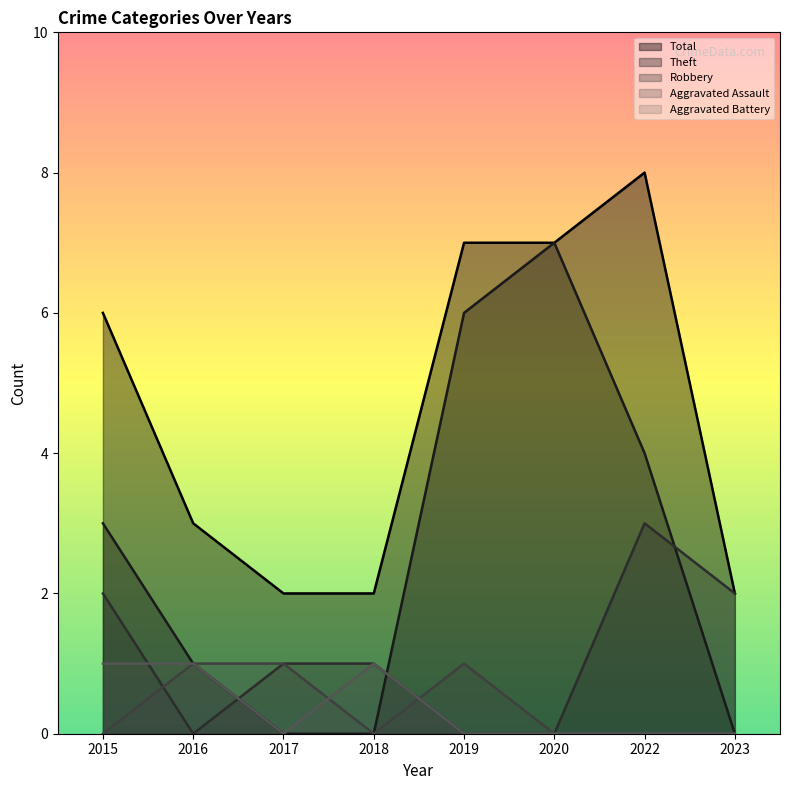

How many Aggravated Battery values are between 0 and 1?

8